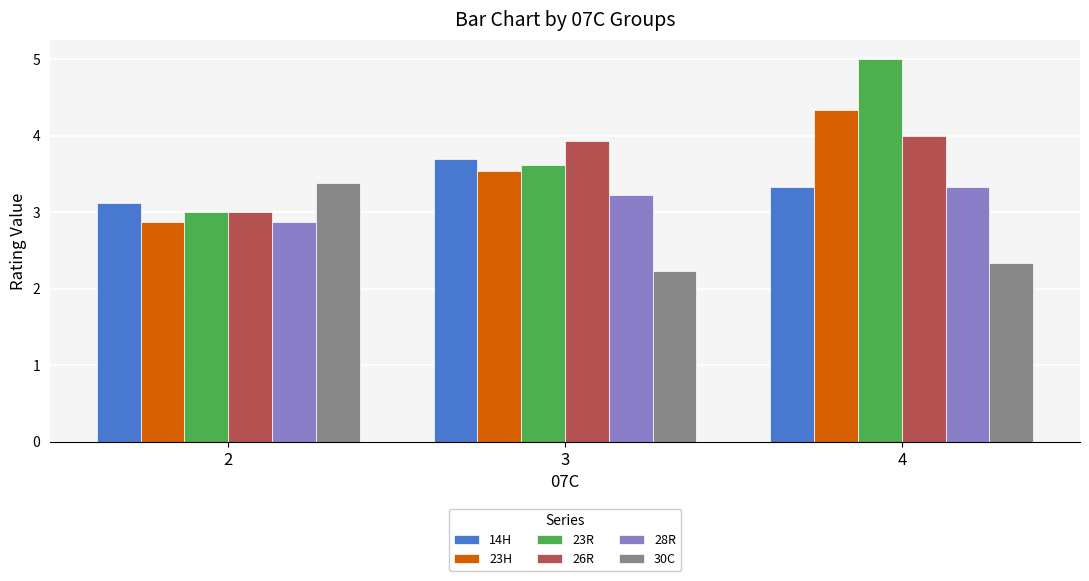

What is the average value of the 30C series?

2.6